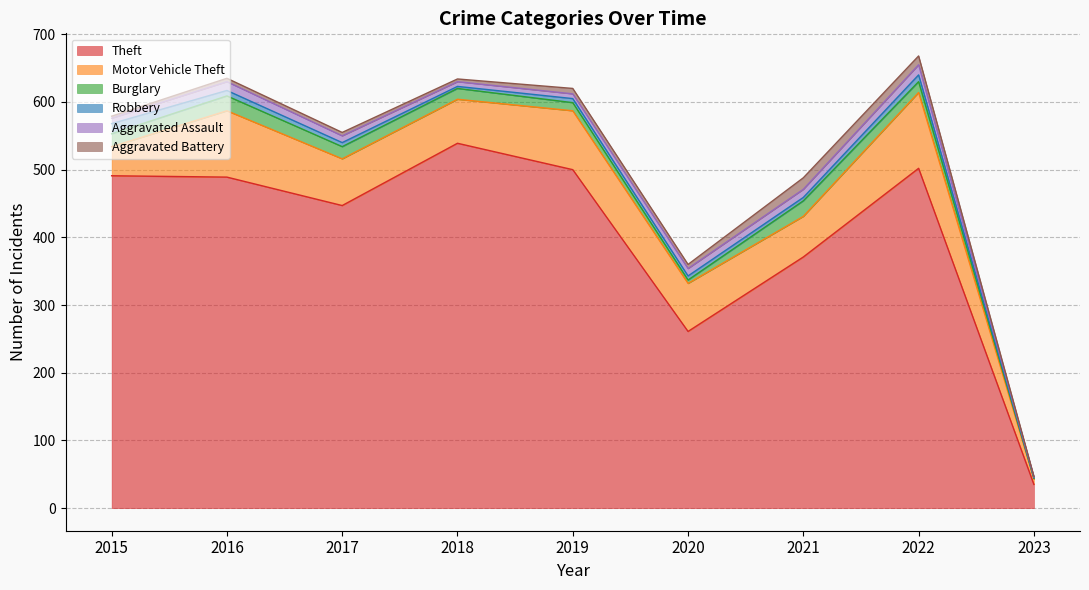

Where does the Motor Vehicle Theft series first go above 69?

2016